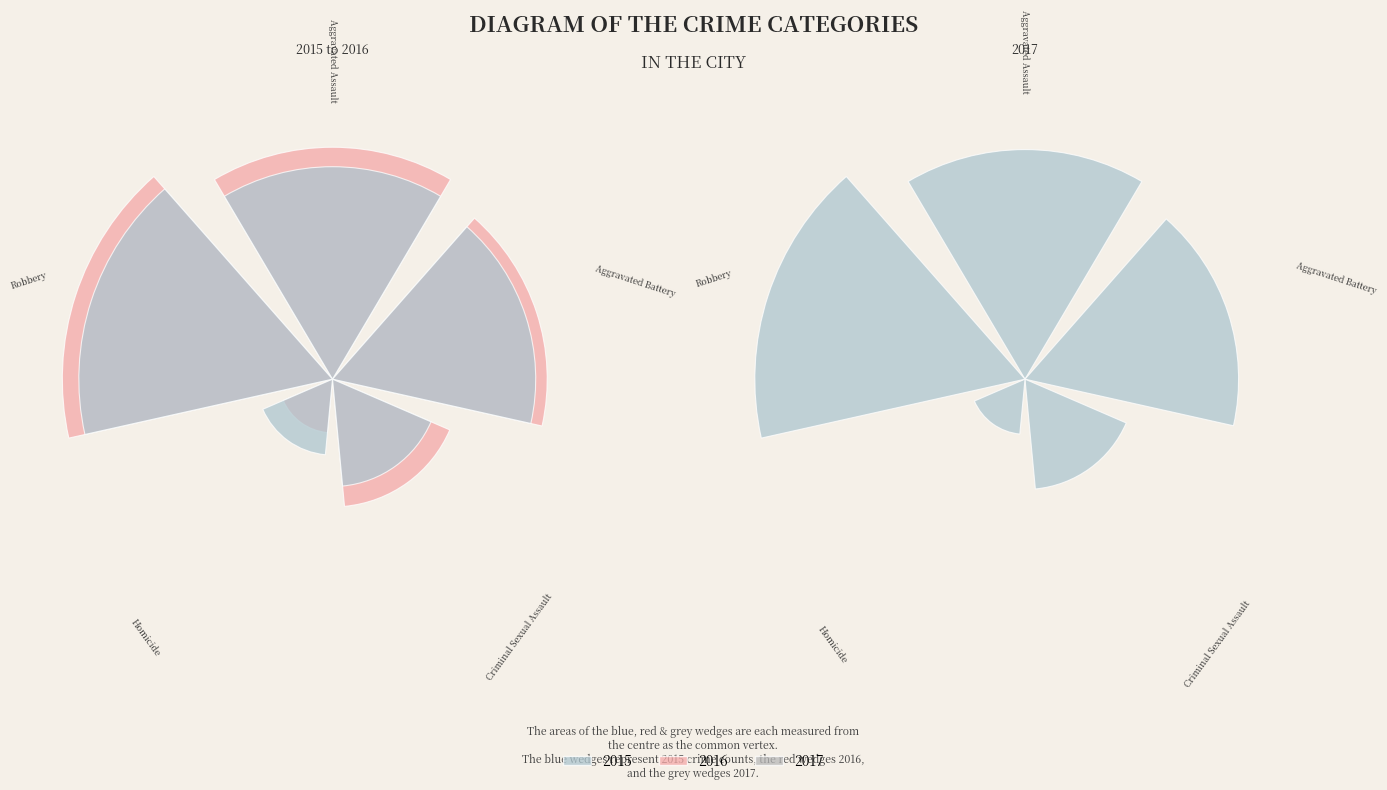

Between Homicide and Criminal Sexual Assault, which is larger?

Criminal Sexual Assault